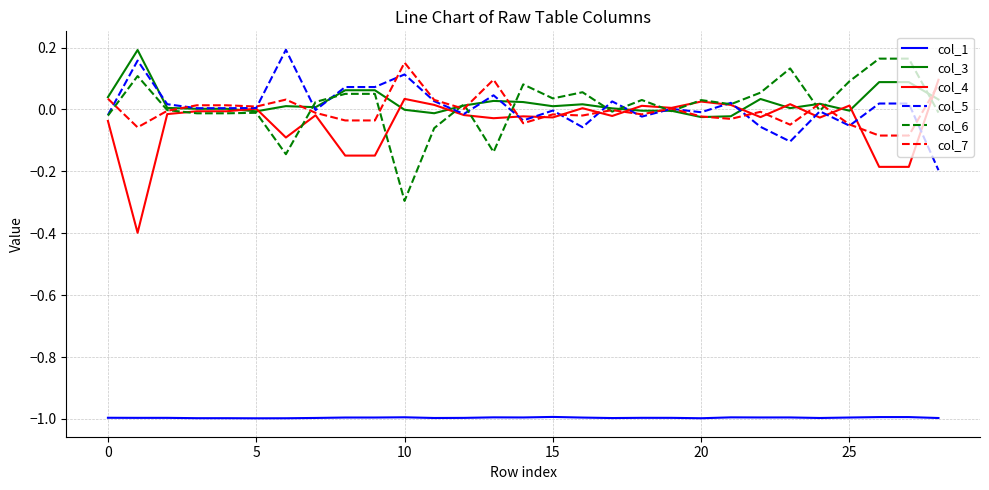

True or false: col_6 and col_1 cross at least once.

False